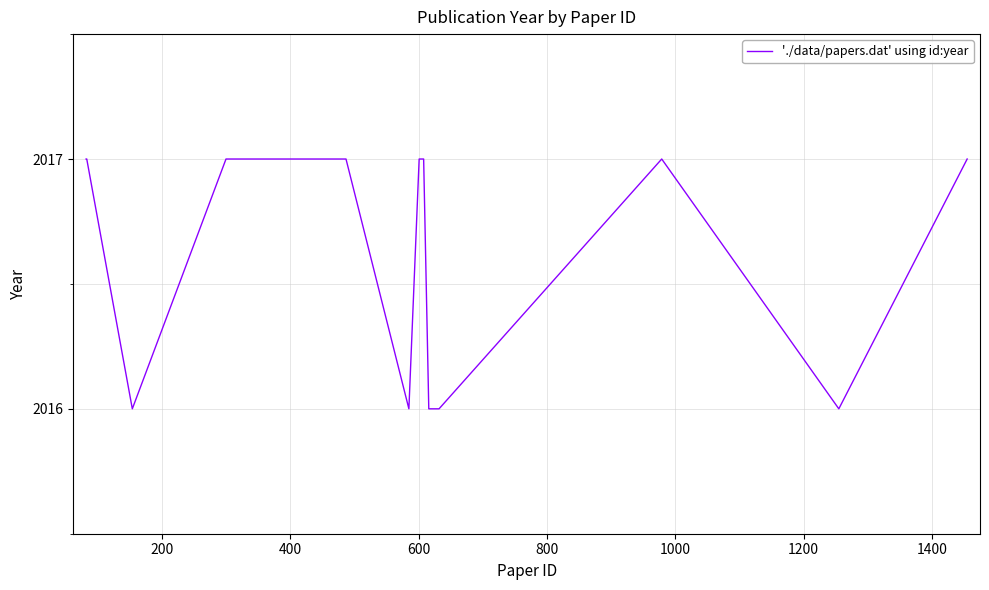

What is the minimum value shown in the chart?

2016